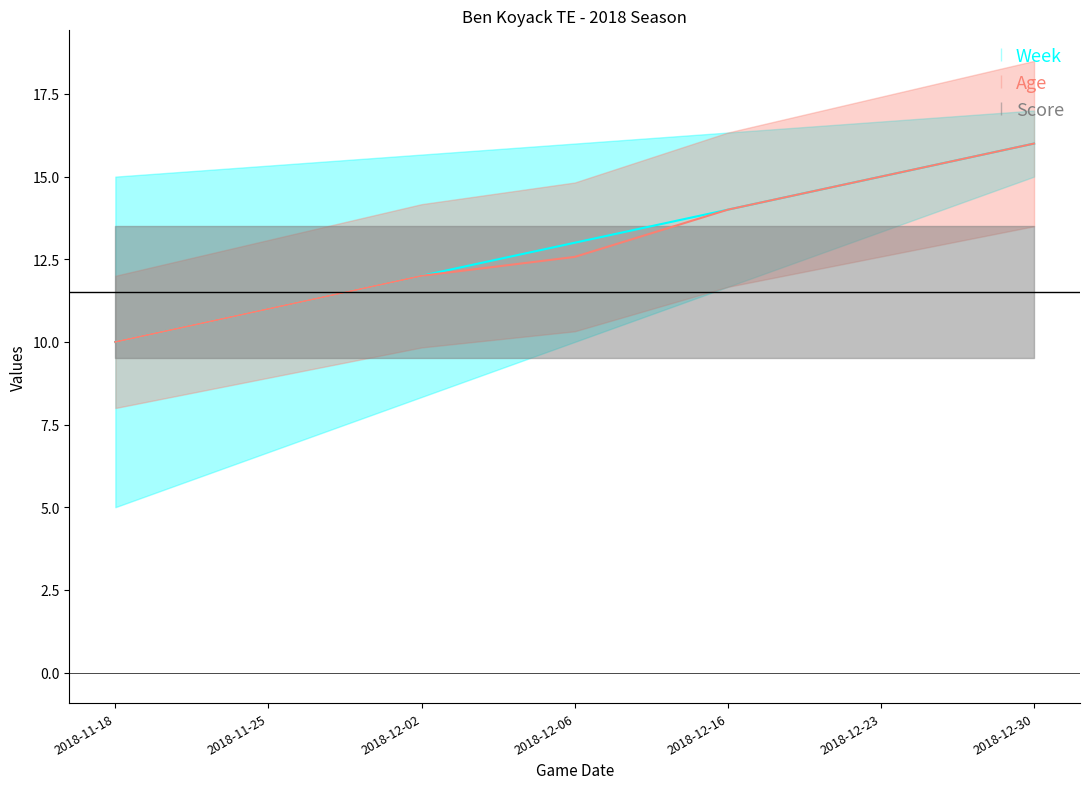

How many categories are shown in the chart?

7